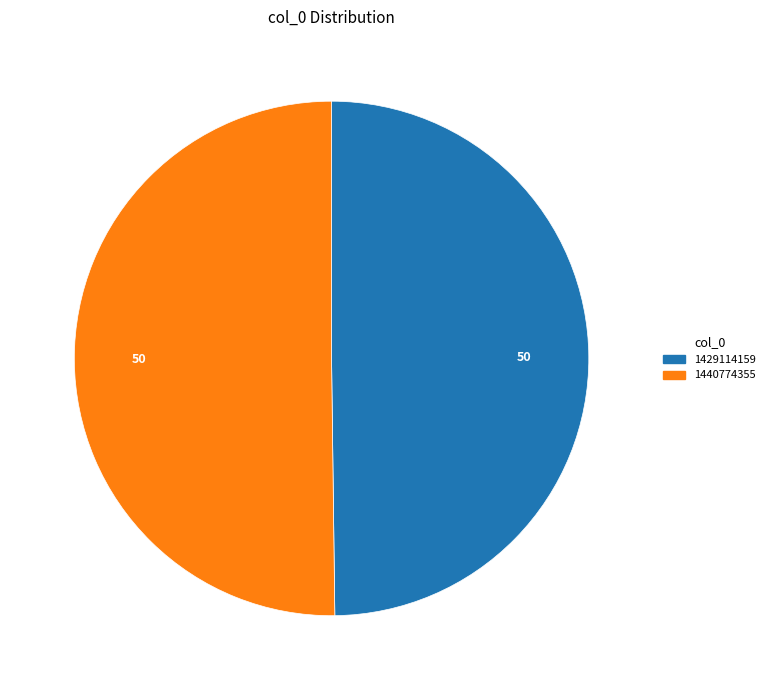

What is the ratio of the value at 1440774355 to the value at 1429114159?

1.0